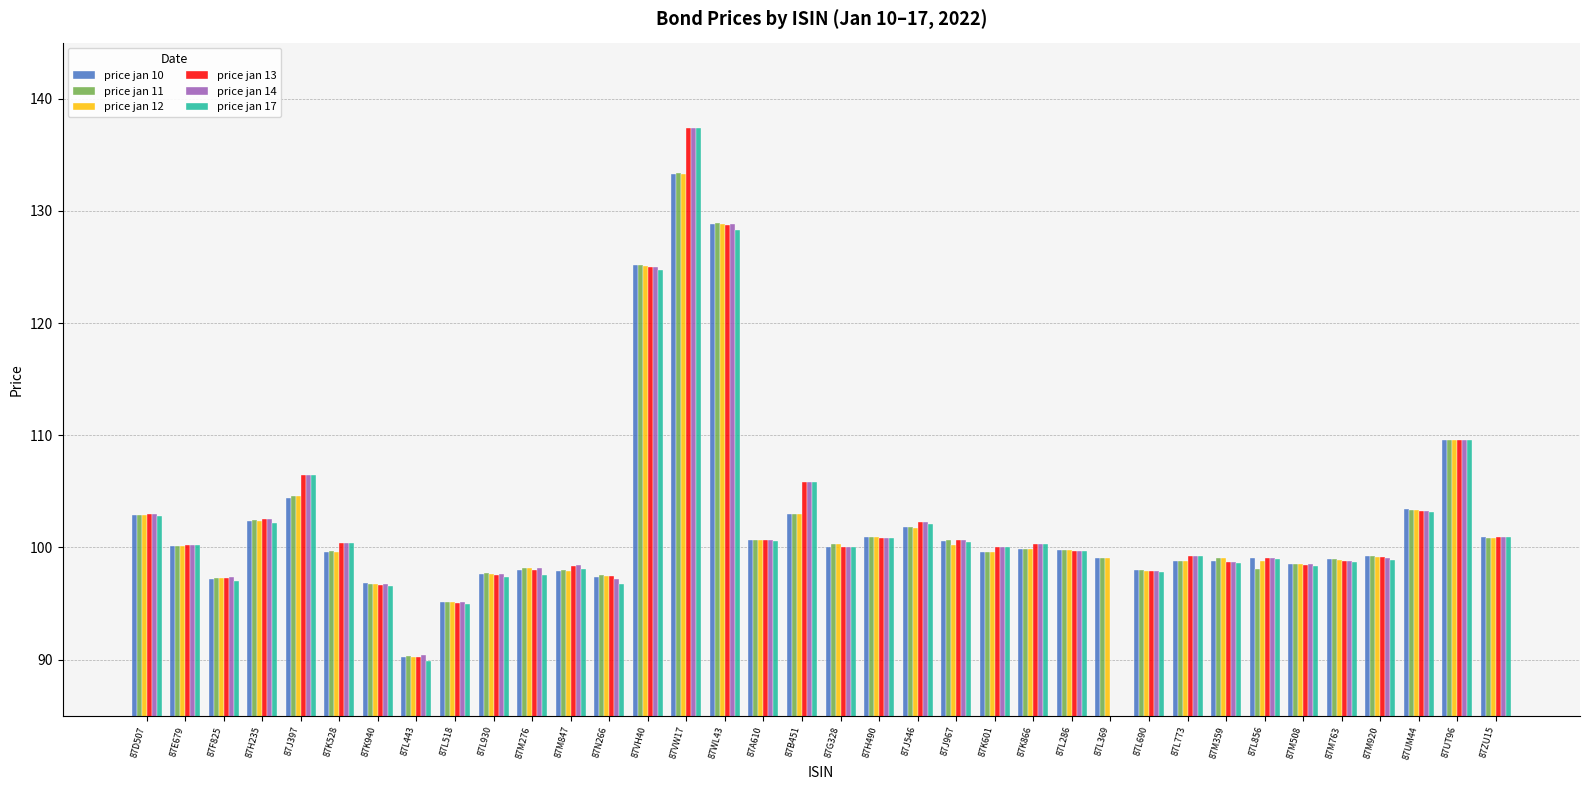

What is the label of the 25th bar from the left?

87L286